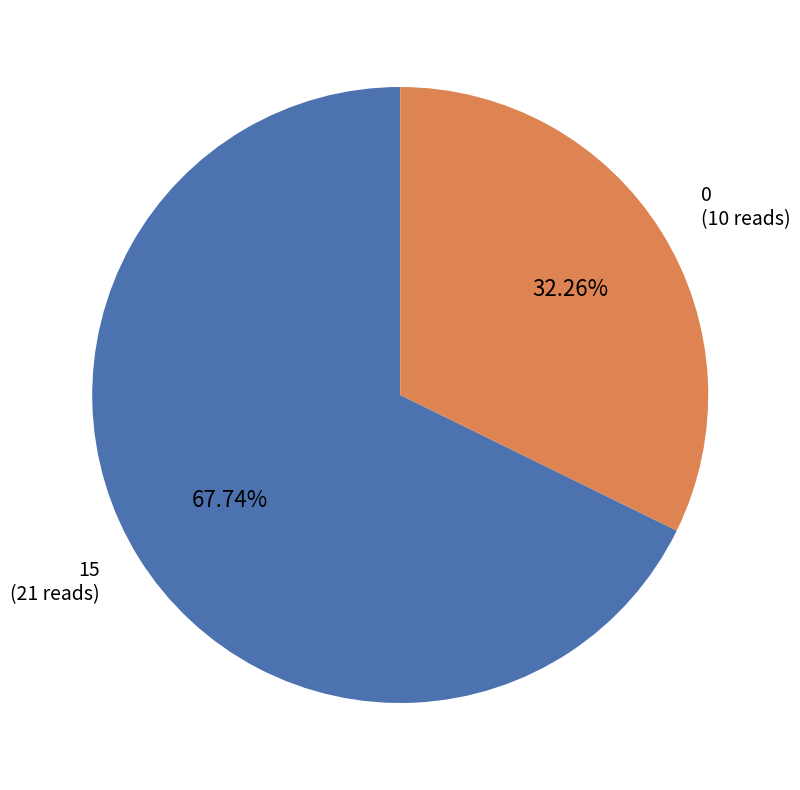

Is there any slice that represents more than half of the pie?

Yes